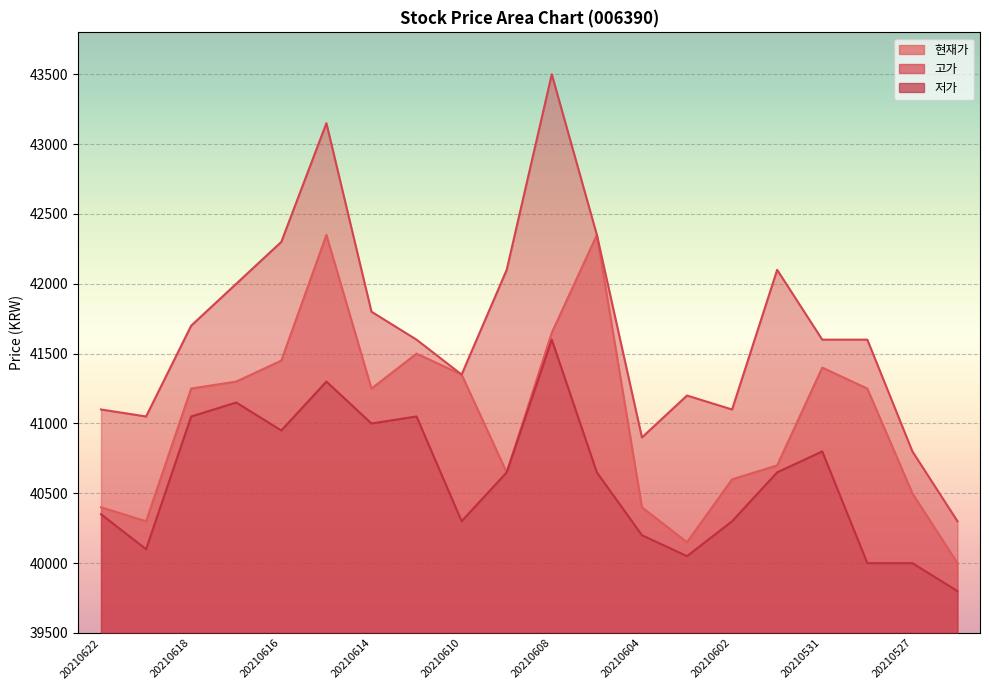

What are all the series names shown in the legend?

현재가, 고가, 저가